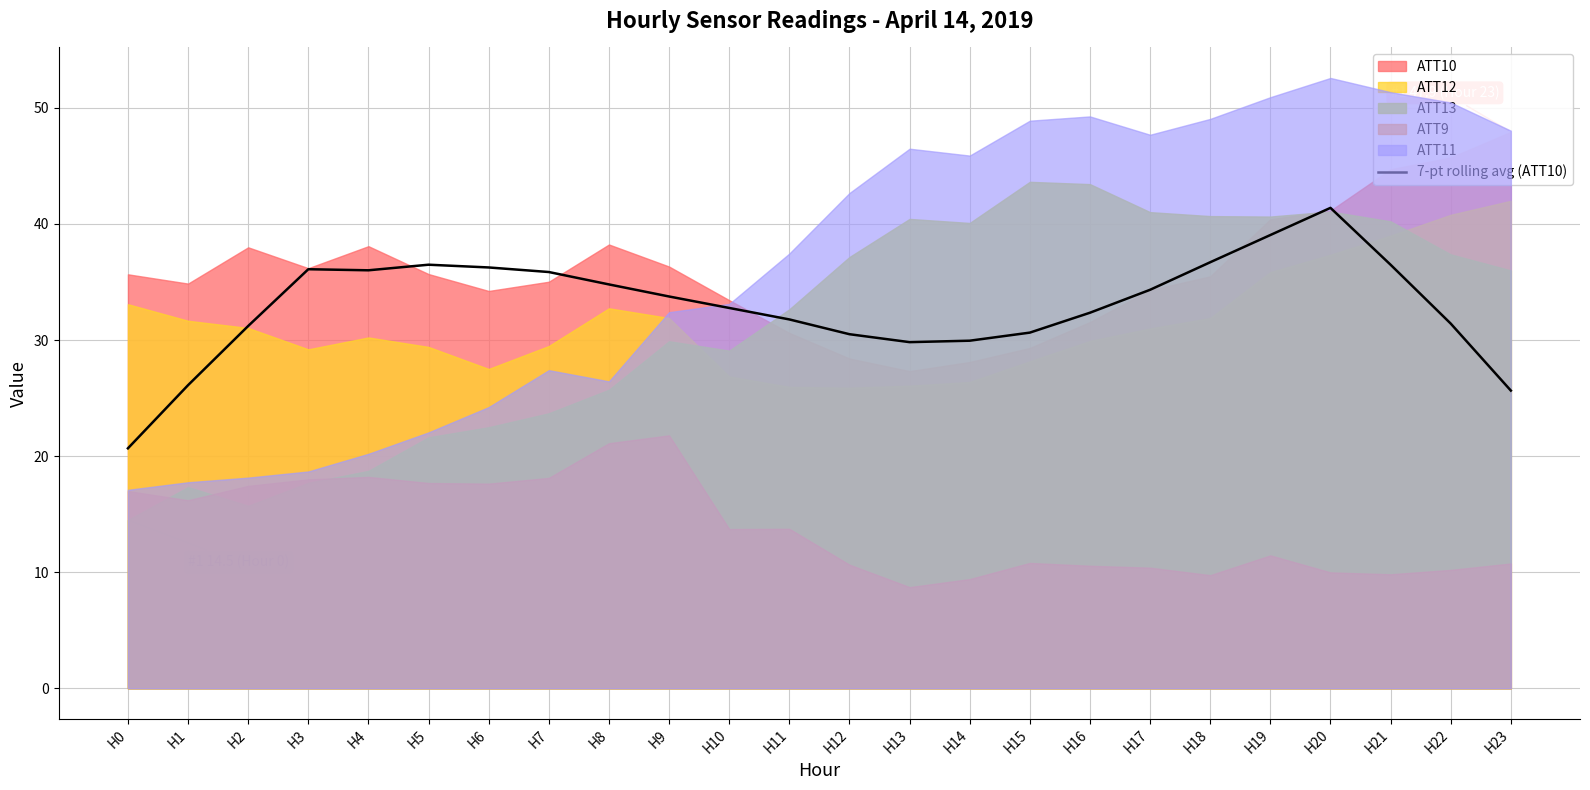

What is the sum of all values?

790.0